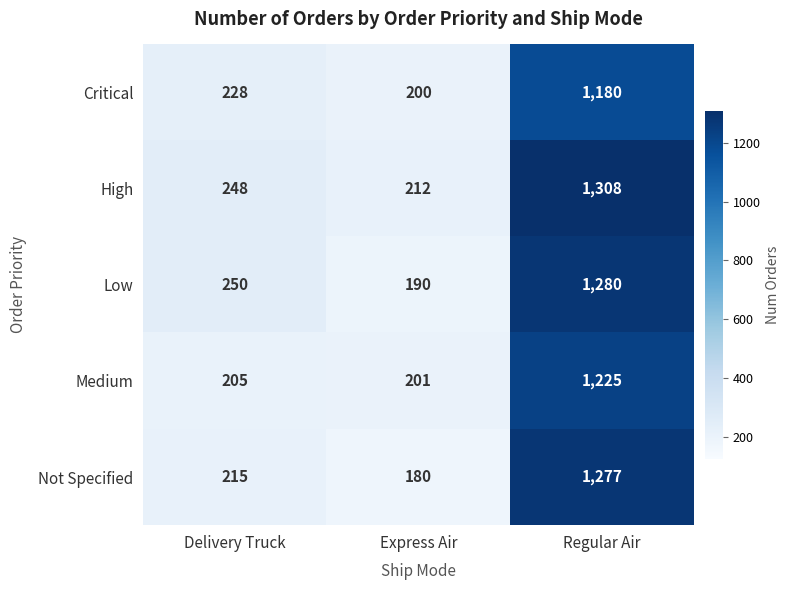

What is the difference between the Medium values at Delivery Truck and Express Air?

4